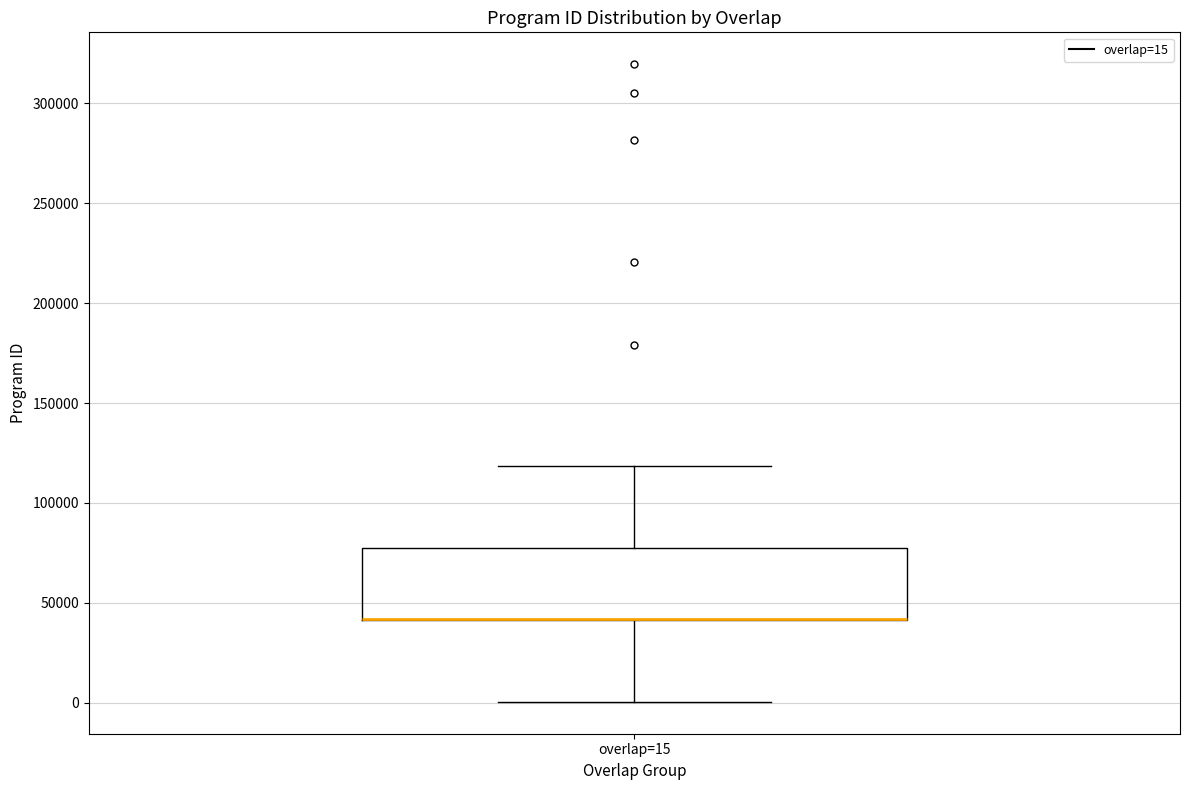

Transcribe this box plot: give where the median line is, the range the box spans, and where the two whiskers end, as read against the y-axis. The values are not printed on the chart, so give them approximately, as read against the axis.

median 40000 (drawn on the box's lower edge), box 40000 to 75000, whiskers 0 to 120000